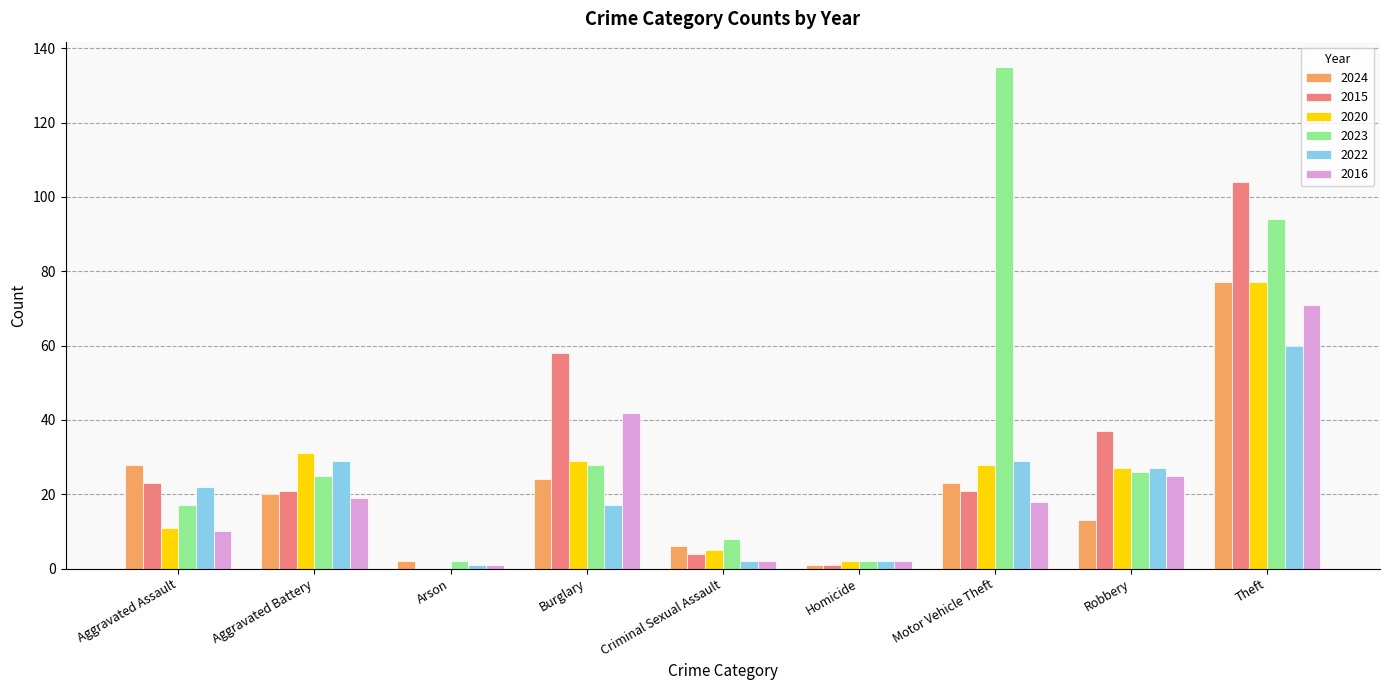

Are the bars horizontal?

No